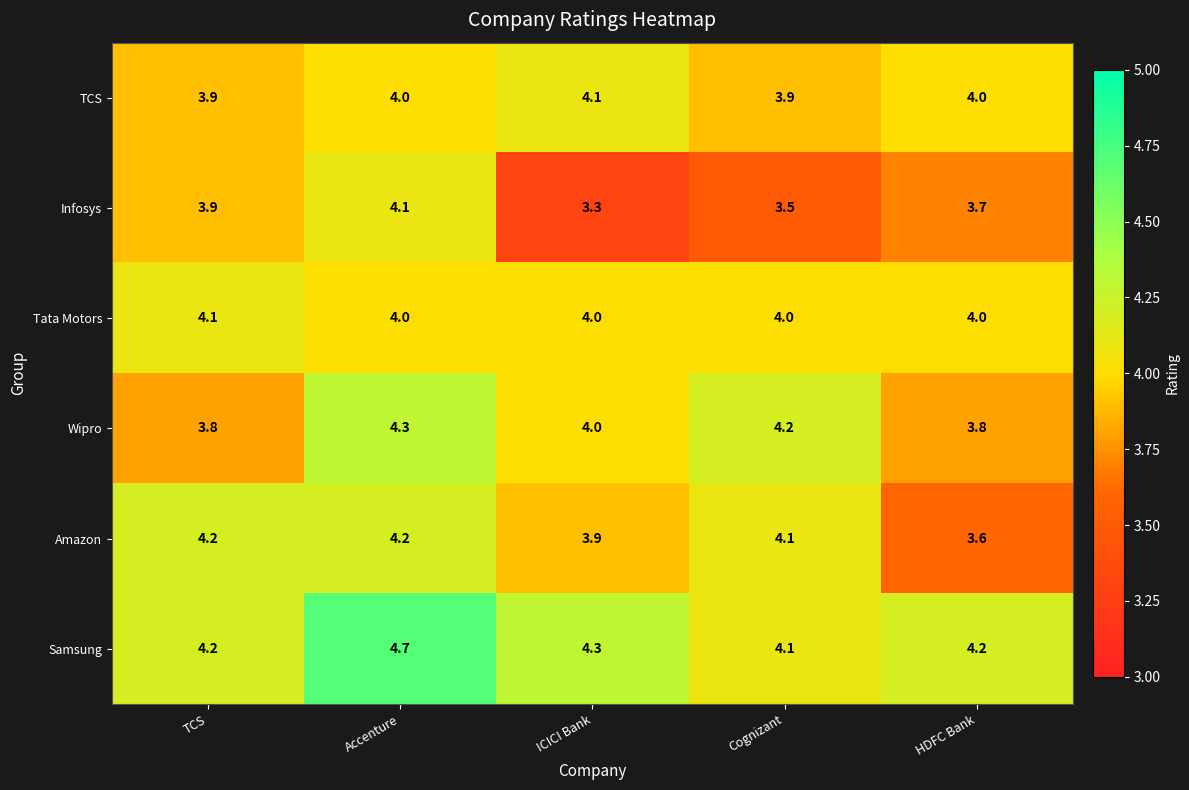

Which category has the highest value in the Tata Motors series?

TCS